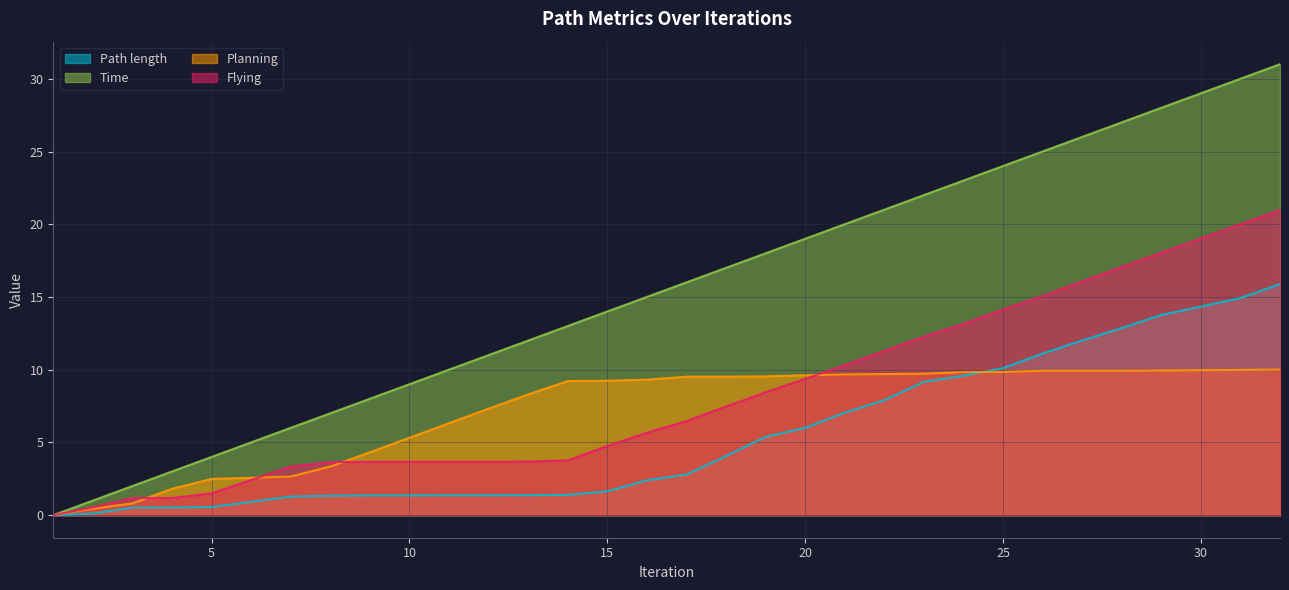

Which series has the widest spread of values?

Time